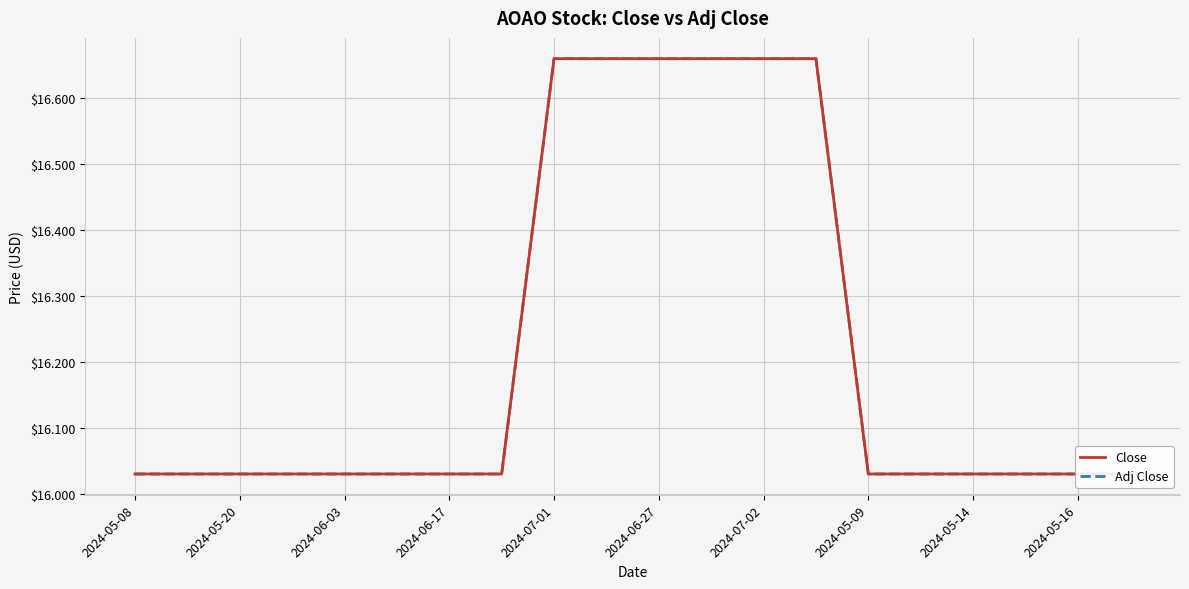

Reading left to right, list all the values displayed in this chart.

Close: 16.0	16.0	16.0	16.0	16.0	16.0	16.0	16.0	16.7	16.7	16.7	16.7	16.7	16.7	16.0	16.0	16.0	16.0	16.0	16.0
Adj Close: 16.0	16.0	16.0	16.0	16.0	16.0	16.0	16.0	16.7	16.7	16.7	16.7	16.7	16.7	16.0	16.0	16.0	16.0	16.0	16.0